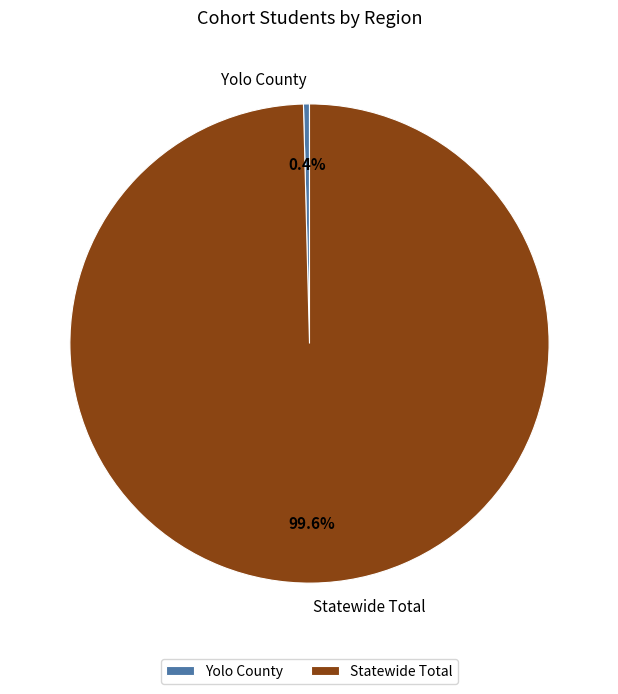

Which has a higher value, Yolo County or Statewide Total?

Statewide Total